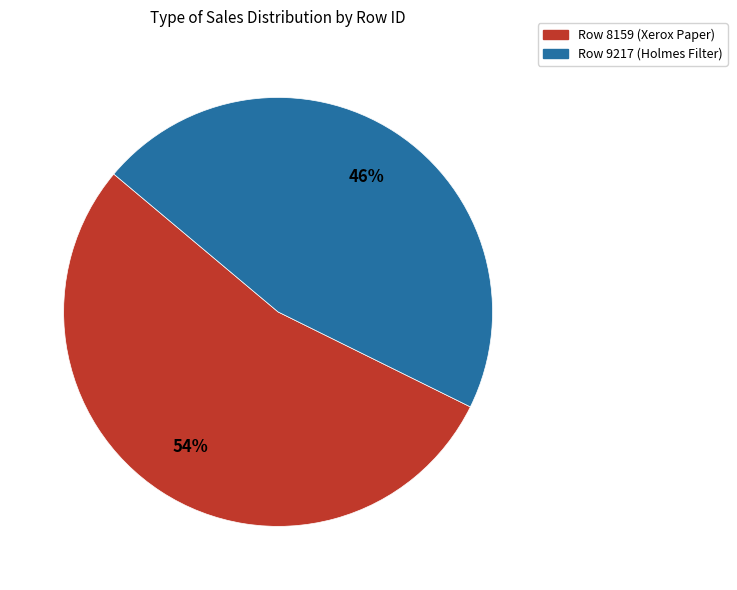

Which category has the biggest portion of the pie?

Row 8159 (Xerox Paper)